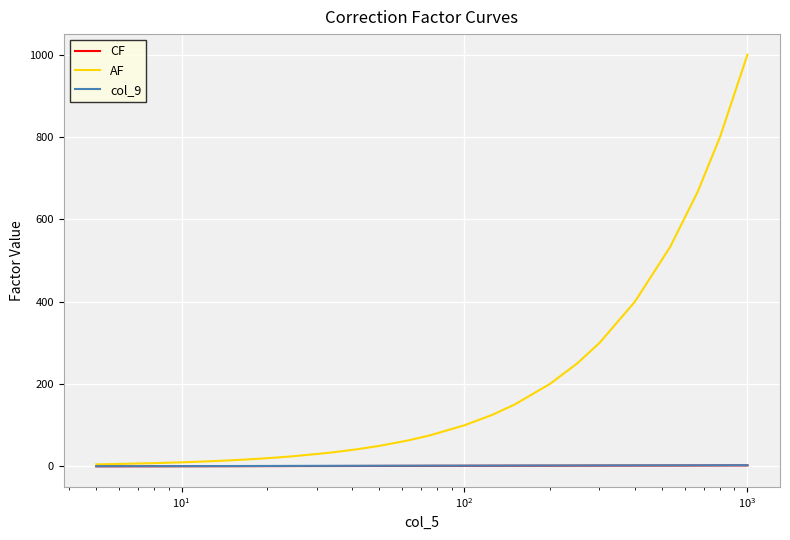

What is the highest value of the AF series?

1000.0